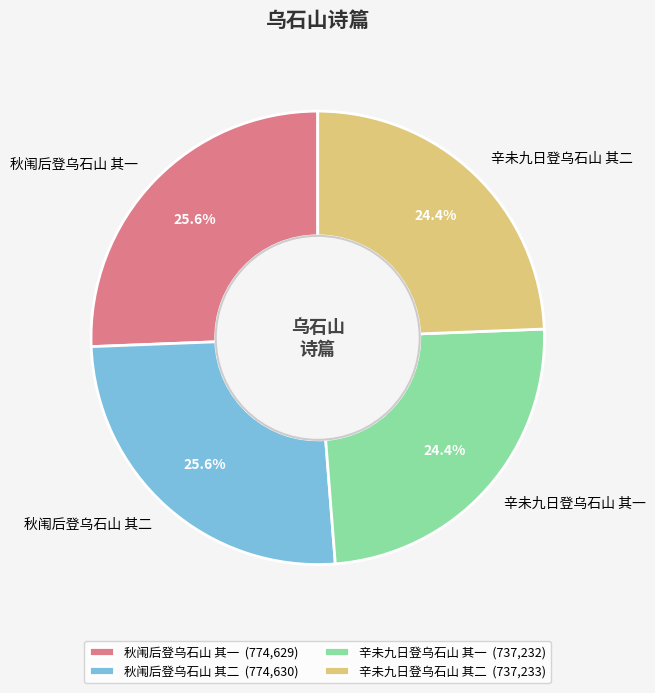

True or false: 辛未九日登乌石山 其一 accounts for 36% of the total.

False